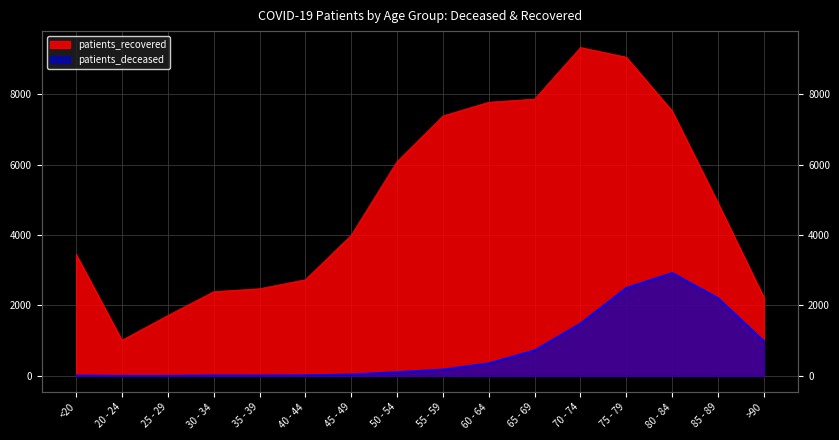

What is the value of the patients_recovered point at the 2nd from the left?

1010